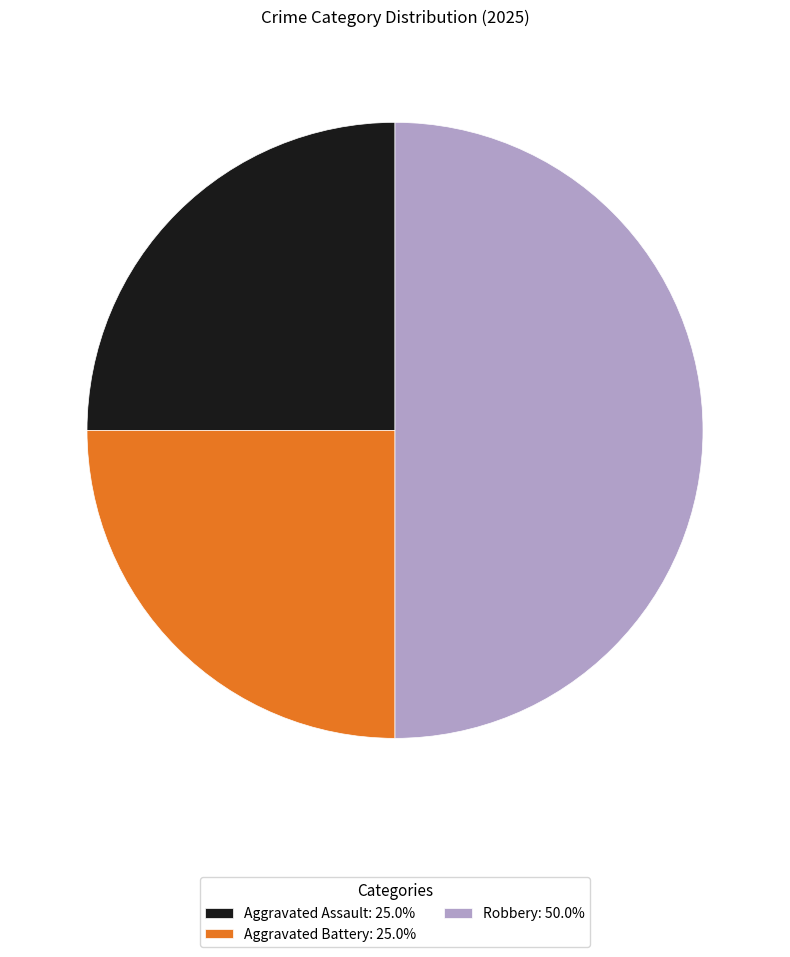

Is Aggravated Battery the majority of the pie?

No